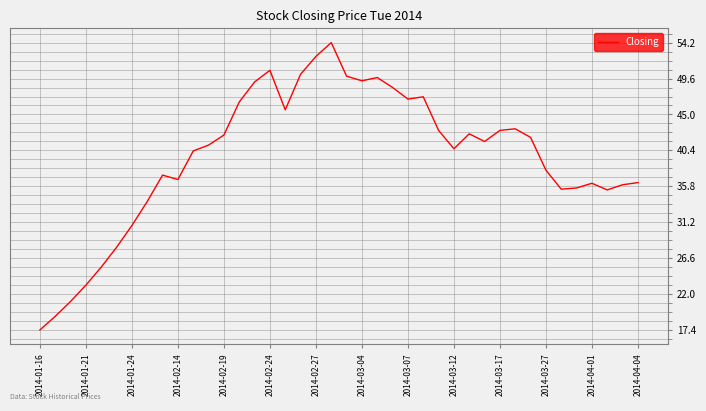

What is the minimum value shown in the chart?

17.4